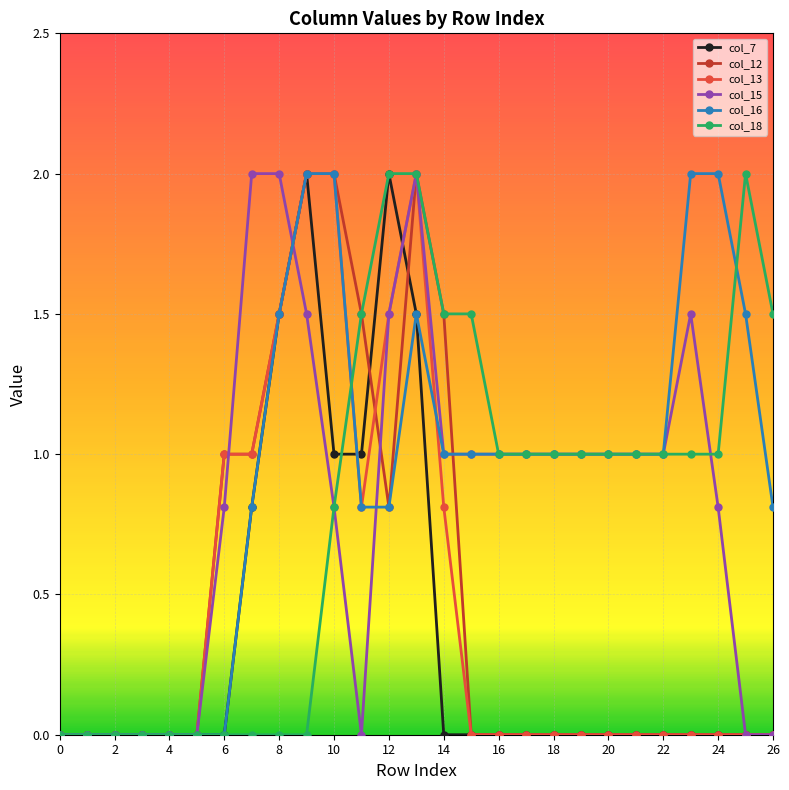

Reading left to right, transcribe all the data shown in this chart.

col_7: 0.0	0.0	0.0	0.0	0.0	0.0	0.0	0.8	1.5	2.0	1.0	1.0	2.0	1.5	0.0	0.0	0.0	0.0	0.0	0.0	0.0	0.0	0.0	0.0	0.0	0.0	0.0
col_12: 0.0	0.0	0.0	0.0	0.0	0.0	1.0	1.0	1.5	2.0	2.0	1.5	0.8	2.0	1.5	0.0	0.0	0.0	0.0	0.0	0.0	0.0	0.0	0.0	0.0	0.0	0.0
col_13: 0.0	0.0	0.0	0.0	0.0	0.0	1.0	1.0	1.5	2.0	2.0	0.8	1.5	2.0	0.8	0.0	0.0	0.0	0.0	0.0	0.0	0.0	0.0	0.0	0.0	0.0	0.0
col_15: 0.0	0.0	0.0	0.0	0.0	0.0	0.8	2.0	2.0	1.5	0.8	0.0	1.5	2.0	1.0	1.0	1.0	1.0	1.0	1.0	1.0	1.0	1.0	1.5	0.8	0.0	0.0
col_16: 0.0	0.0	0.0	0.0	0.0	0.0	0.0	0.8	1.5	2.0	2.0	0.8	0.8	1.5	1.0	1.0	1.0	1.0	1.0	1.0	1.0	1.0	1.0	2.0	2.0	1.5	0.8
col_18: 0.0	0.0	0.0	0.0	0.0	0.0	0.0	0.0	0.0	0.0	0.8	1.5	2.0	2.0	1.5	1.5	1.0	1.0	1.0	1.0	1.0	1.0	1.0	1.0	1.0	2.0	1.5